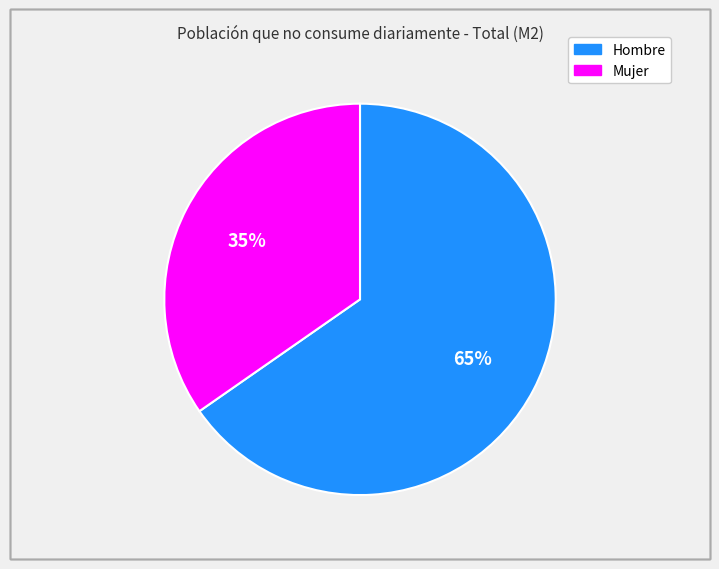

To the nearest percent, what percentage of the pie is Hombre?

65%